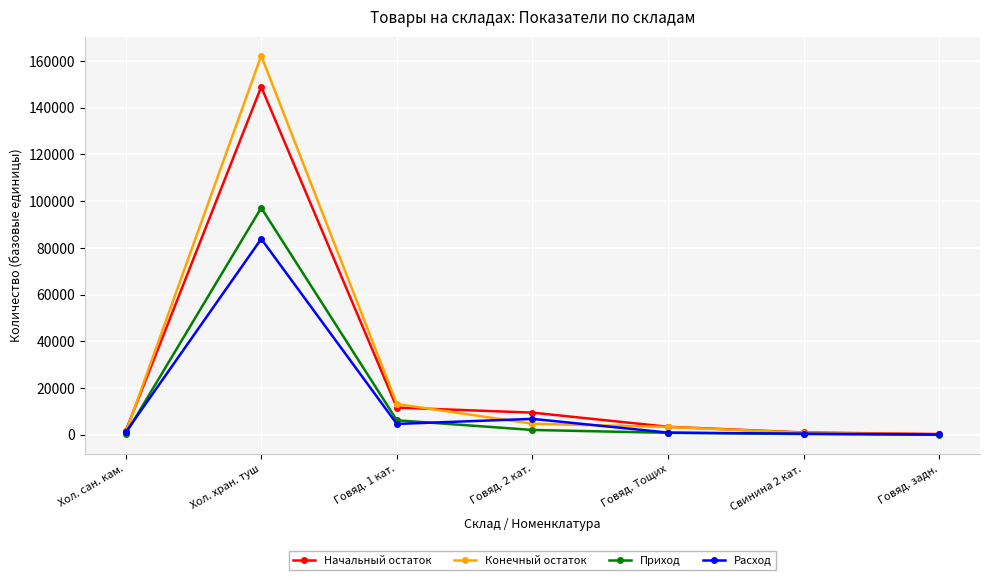

What is the spread (max minus min) of values at Говяд. 1 кат.?

8544.7